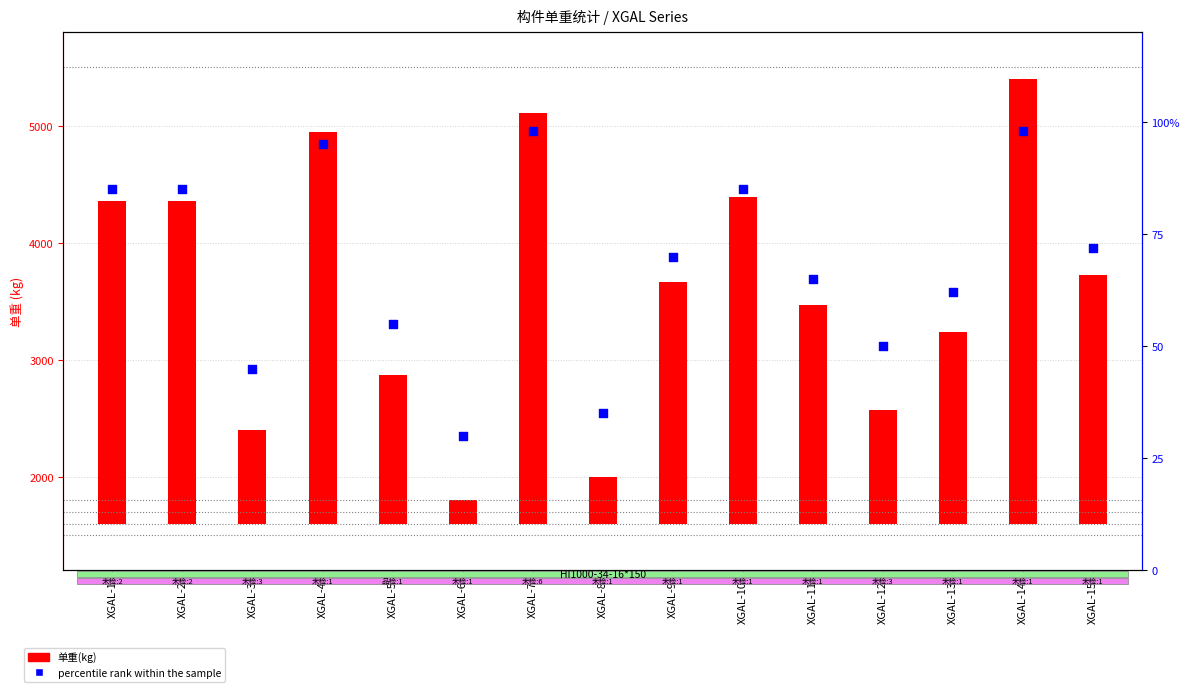

Which series has the widest spread of Y values?

单重(kg)